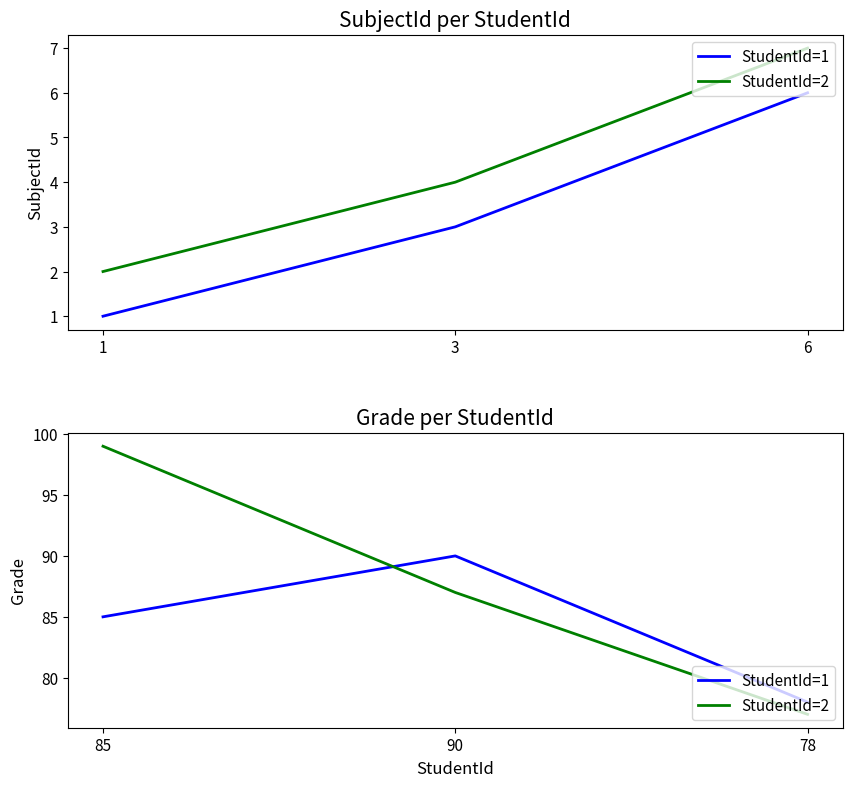

Does the chart have visible grid lines?

No